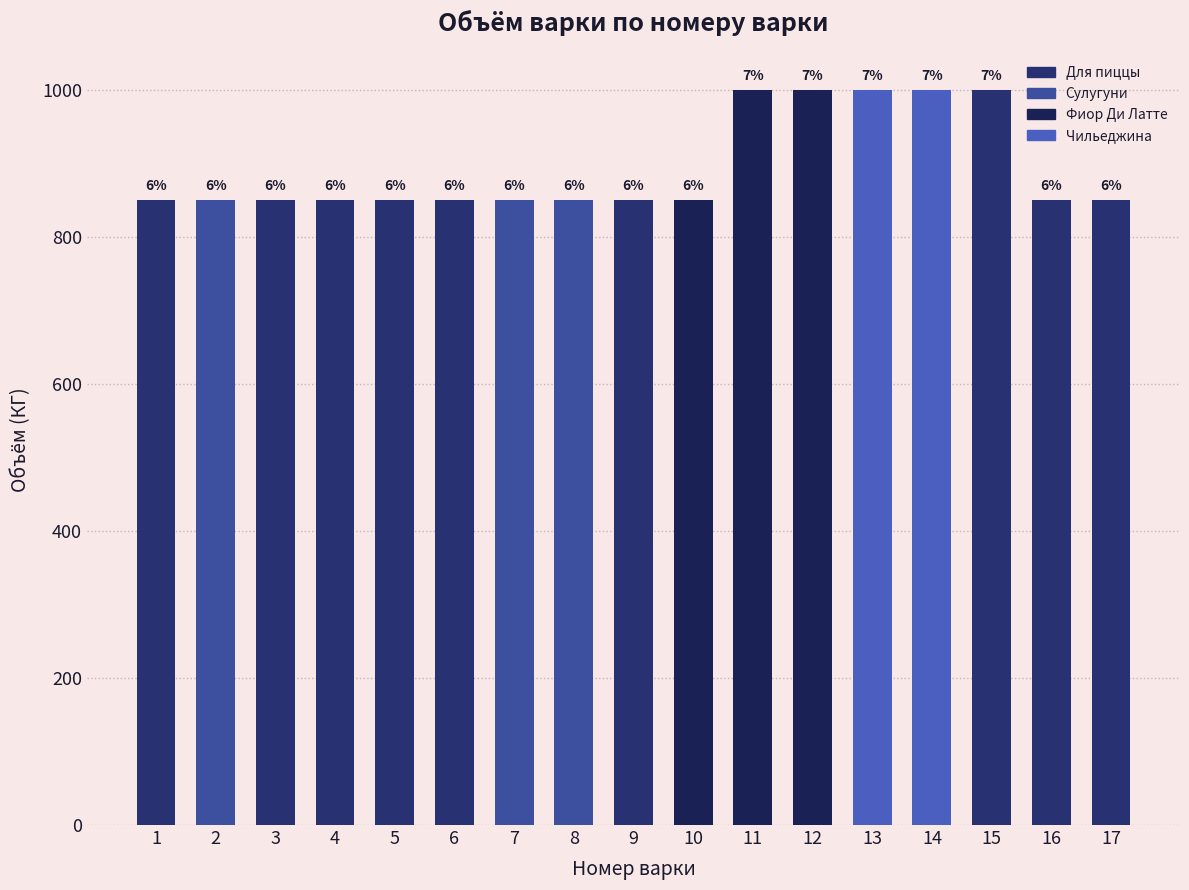

Reading left to right, extract all data points from this chart.

850	850	850	850	850	850	850	850	850	850	1000	1000	1000	1000	1000	850	850